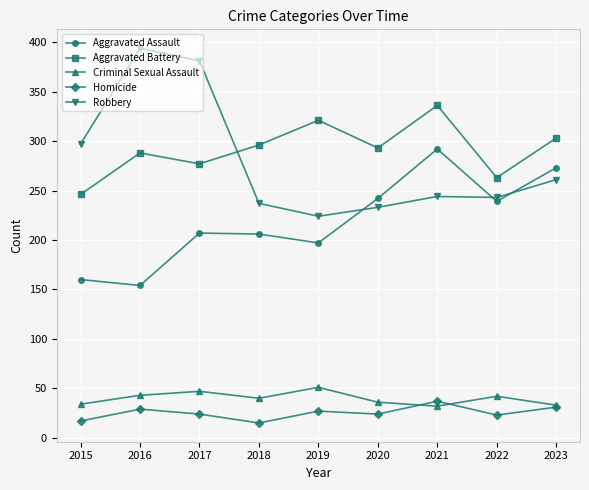

How many series are shown in this chart?

5